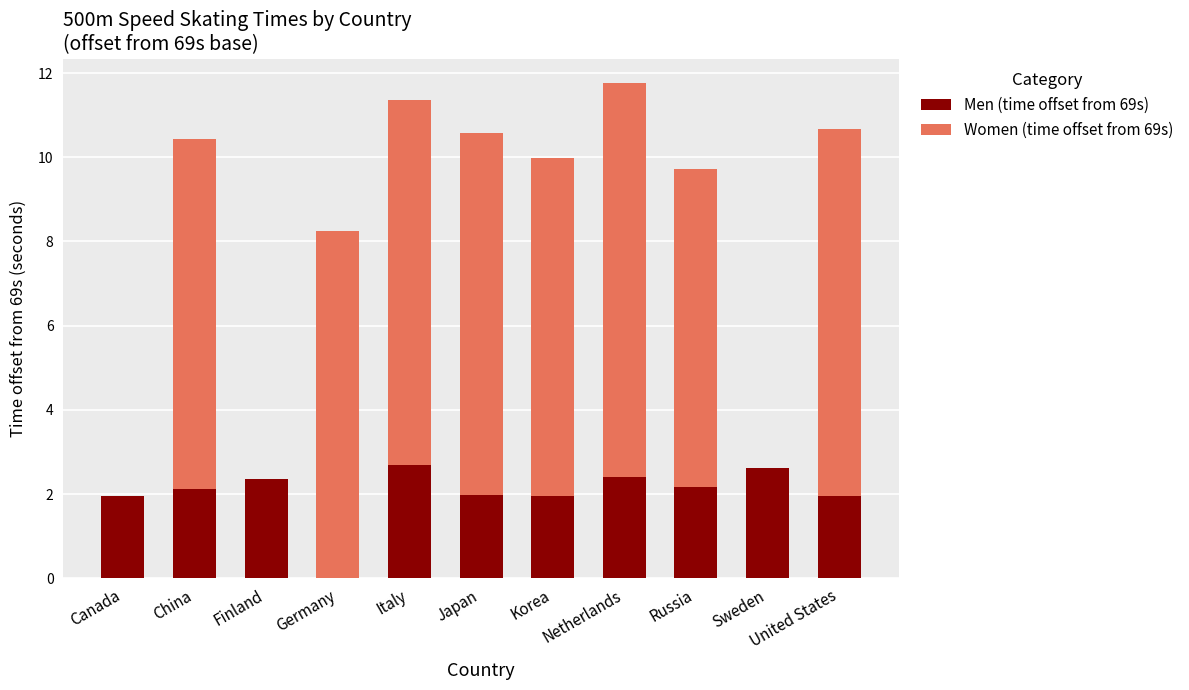

The value of Men (time offset from 69s) at Russia is 2.2. True or false?

True